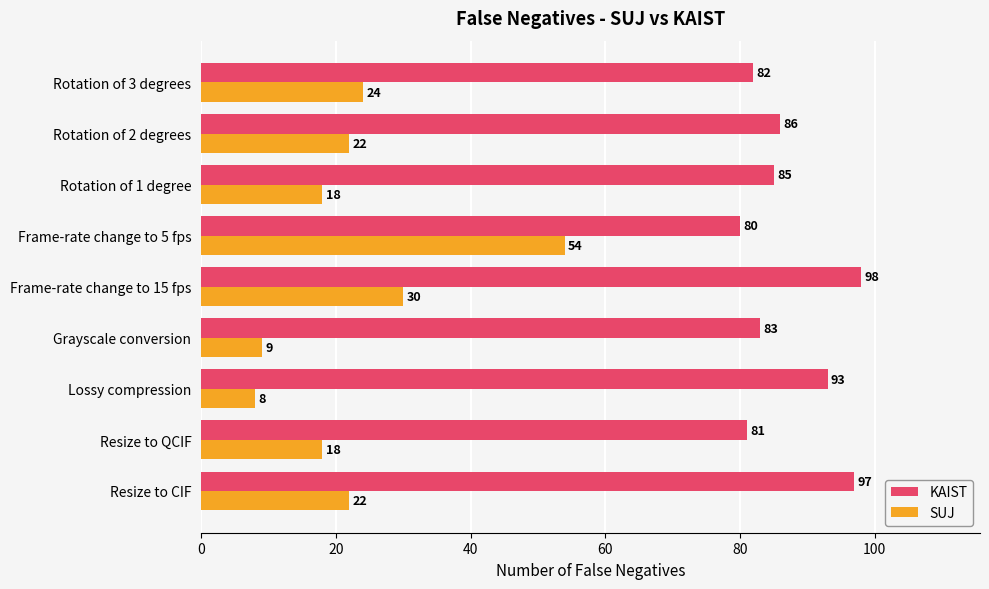

What is the approximate value of KAIST at Lossy compression, to the nearest 5?

95